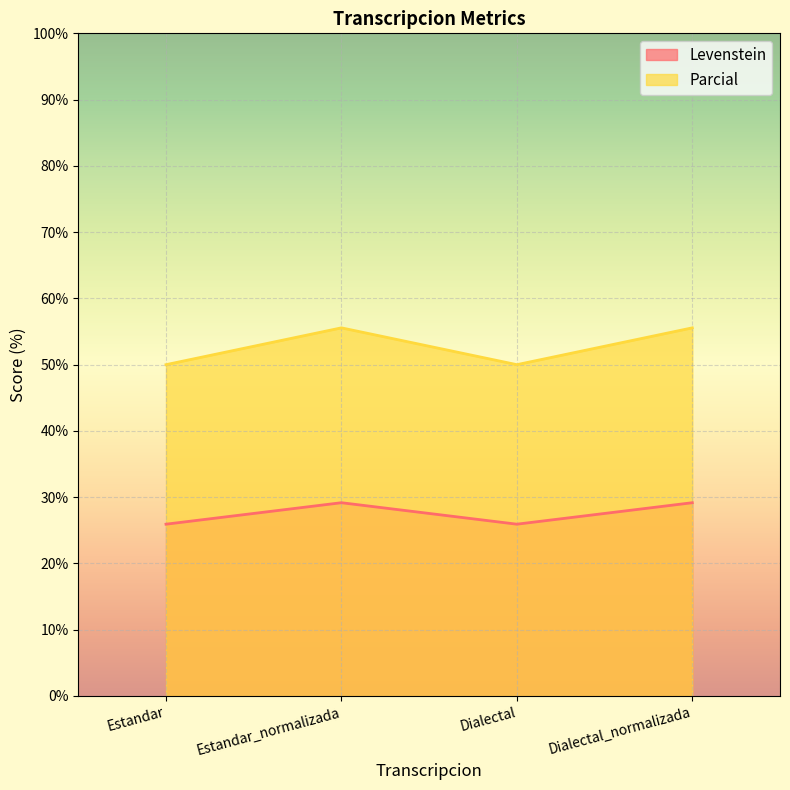

Reading left to right, list all the values displayed in this chart.

Levenstein: 25.9	29.2	25.9	29.2
Parcial: 50.0	55.6	50.0	55.6